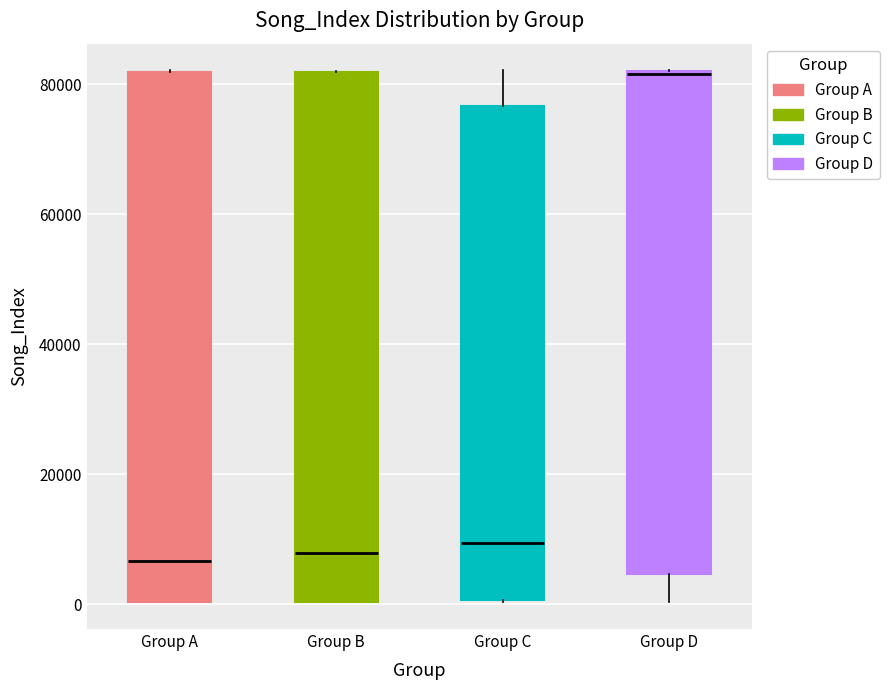

Where does the median line of the box for Group A sit on the y-axis? The values are not printed on the chart, so give them approximately, as read against the axis.

6000